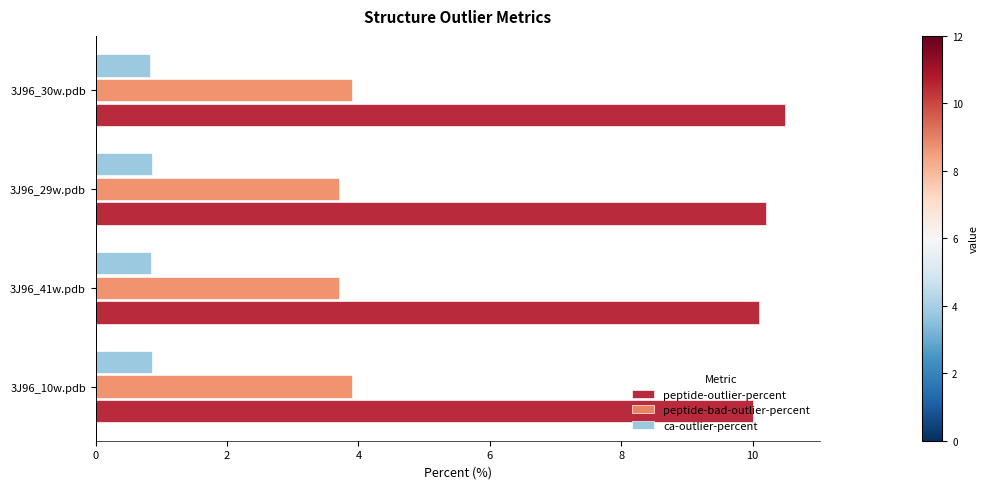

How many ca-outlier-percent values are between 0 and 1?

4